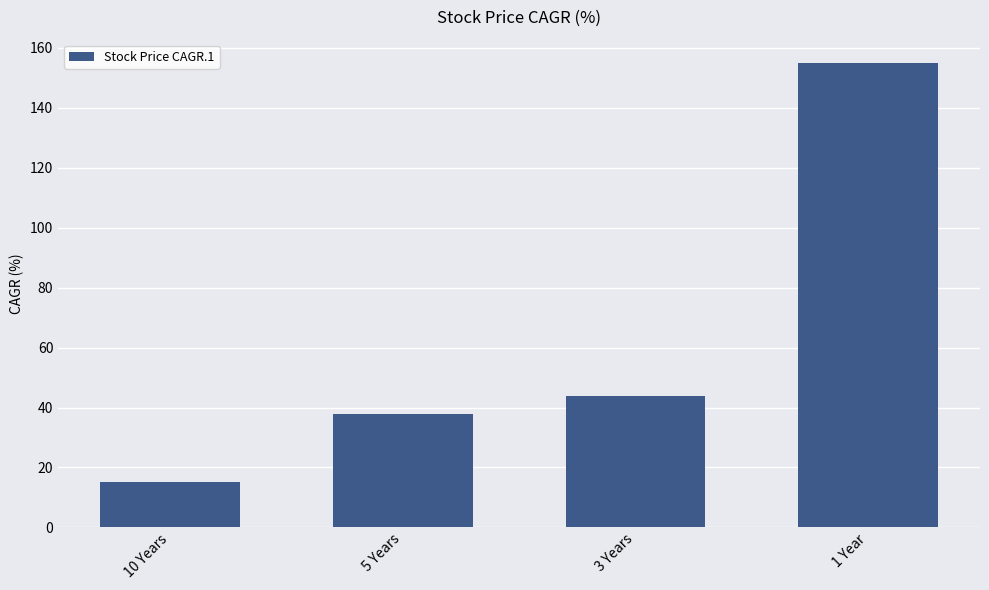

What is the label of the 2nd bar from the left?

5 Years